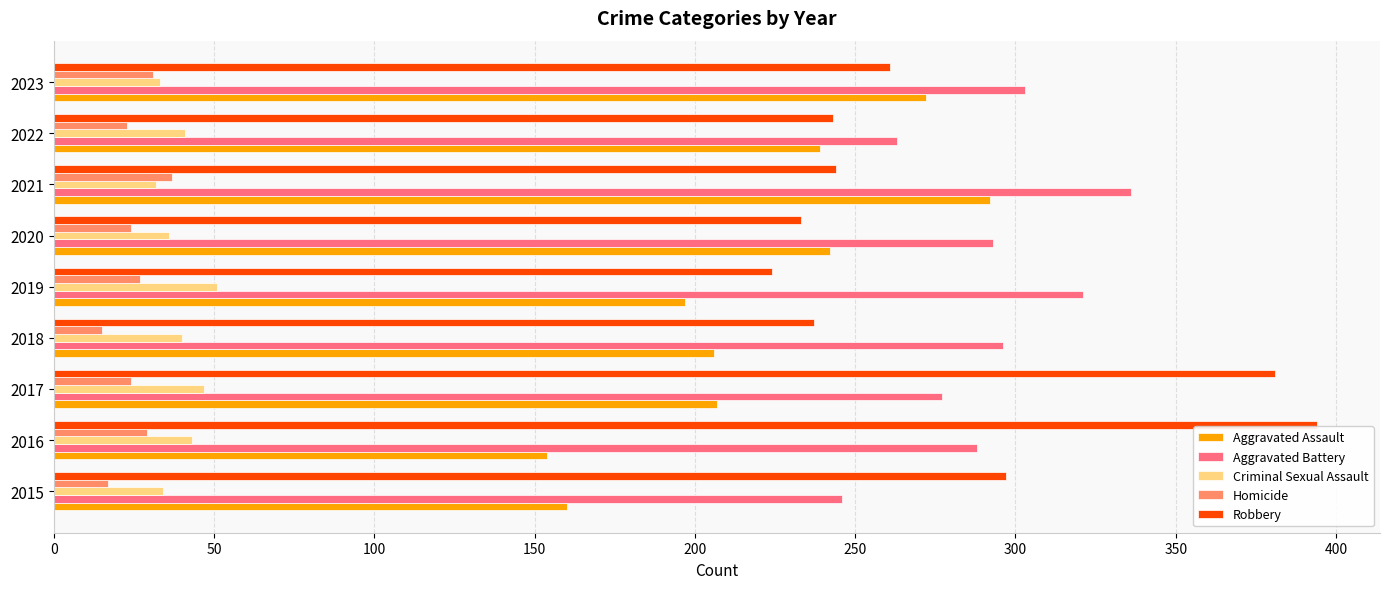

What value does the Robbery series have at 2016?

394